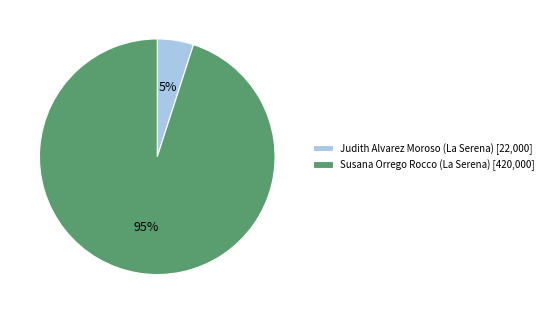

Which slice is the largest?

Susana Orrego Rocco (La Serena)